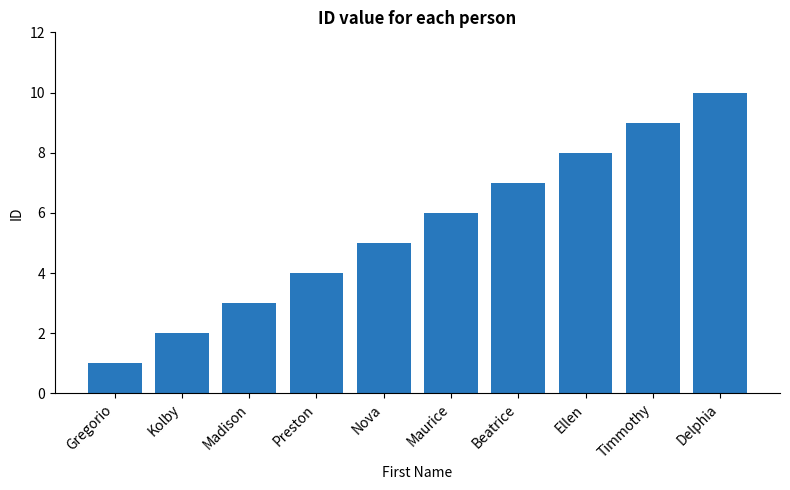

How many distinct data groups are displayed?

1